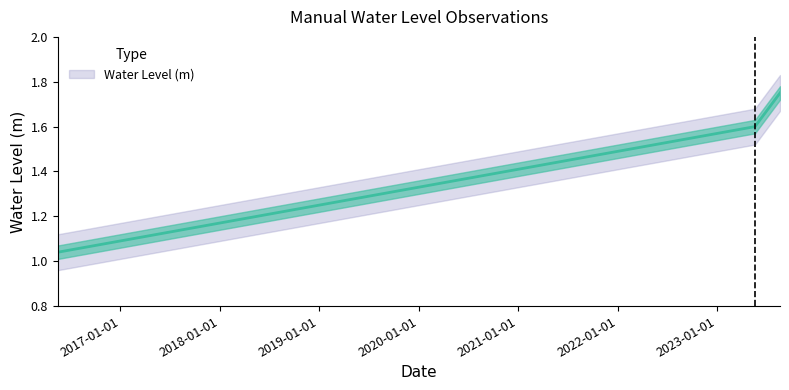

Approximately how many times larger is the value at 2016-05-15 06:00:00 compared to 2023-08-20 06:00:00?

0.6